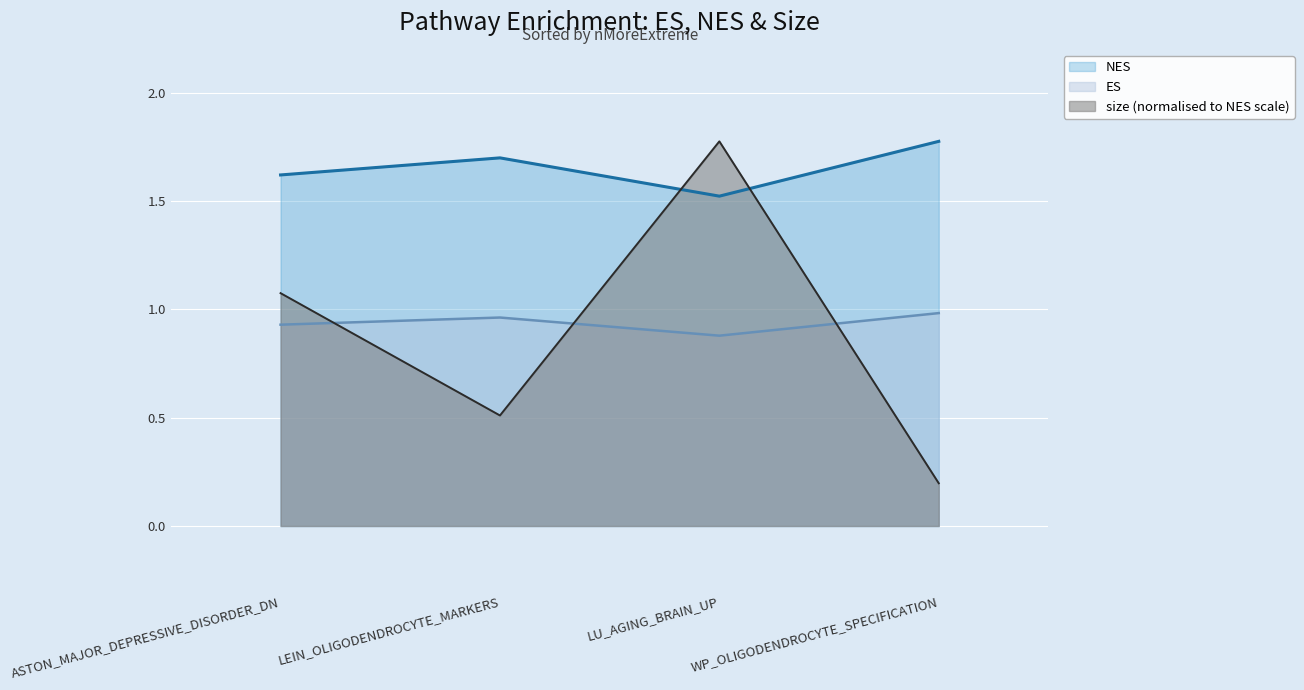

Between which two adjacent categories do size and NES first intersect?

LEIN_OLIGODENDROCYTE_MARKERS and LU_AGING_BRAIN_UP